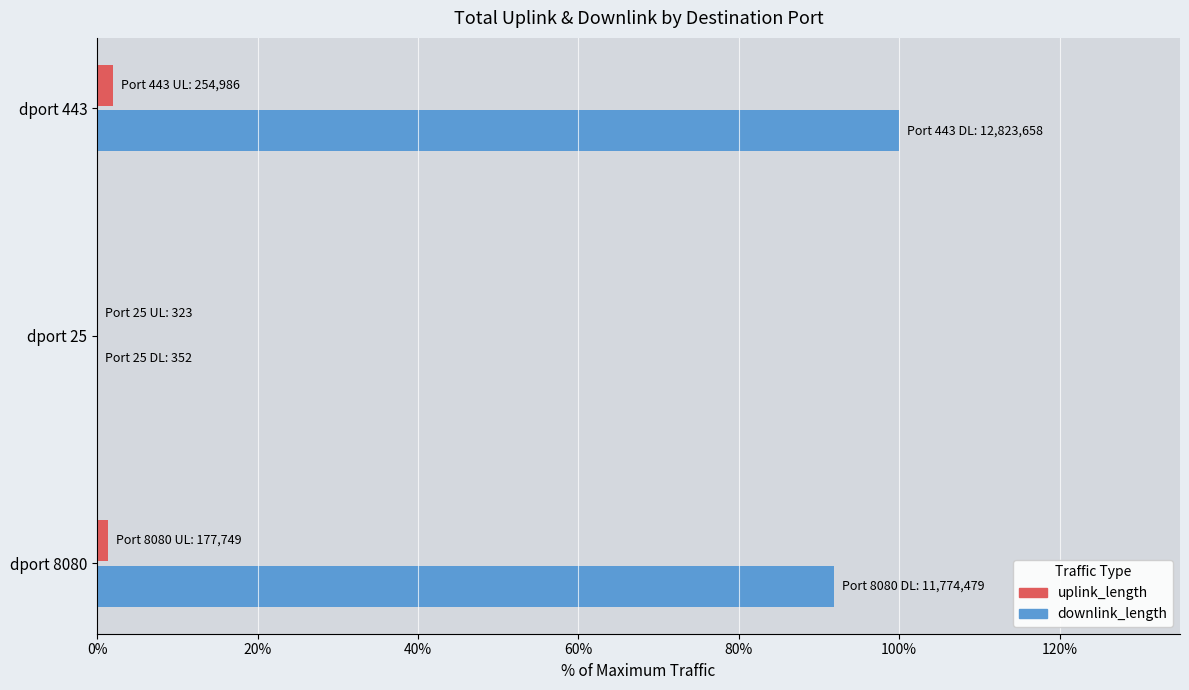

Which series changed the most between dport 25 and dport 443?

downlink_length